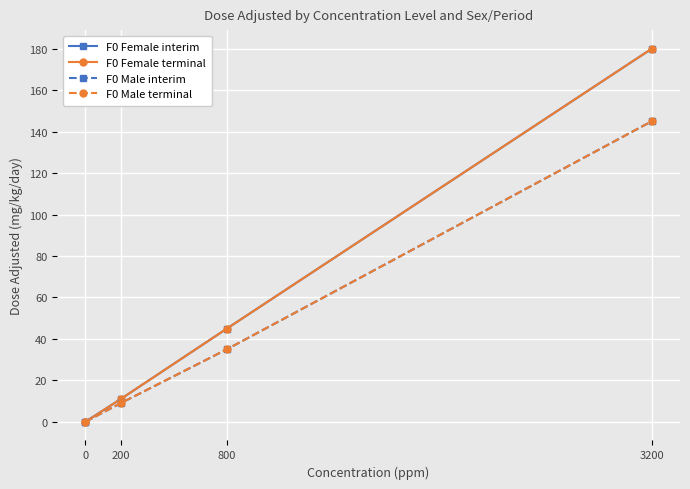

Which series has the largest total across all categories?

F0 Female interim